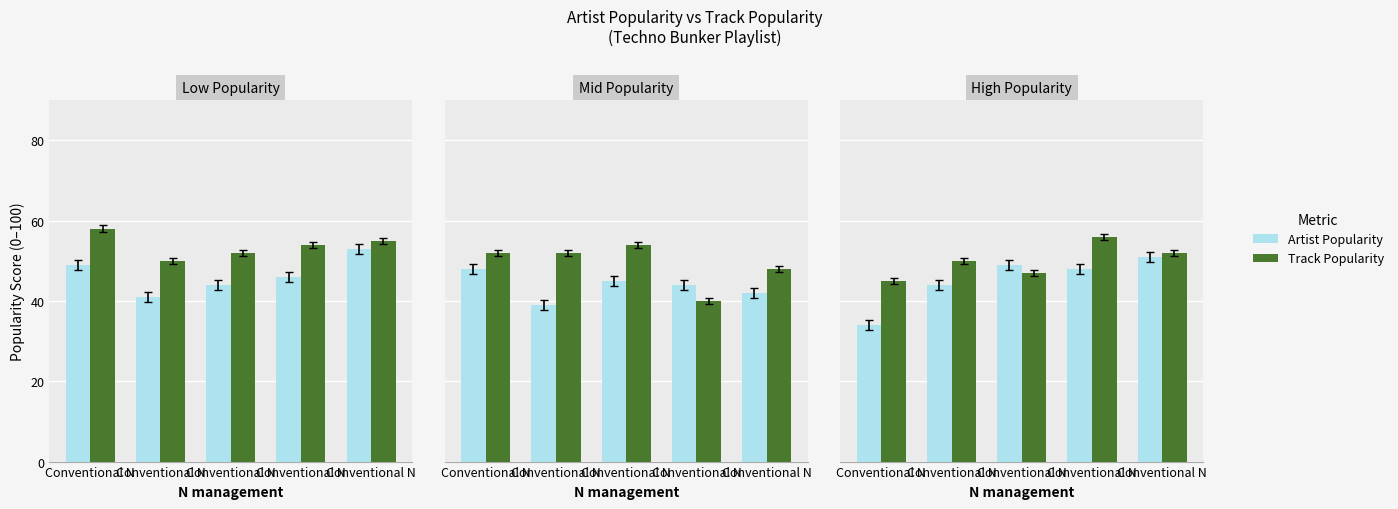

Which series has the largest range (max minus min)?

Artist Popularity